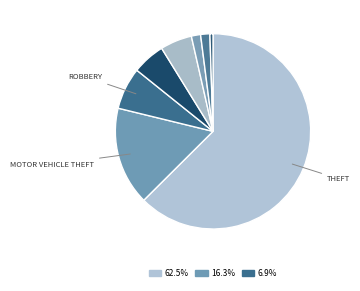

How many segments does this pie chart have?

8